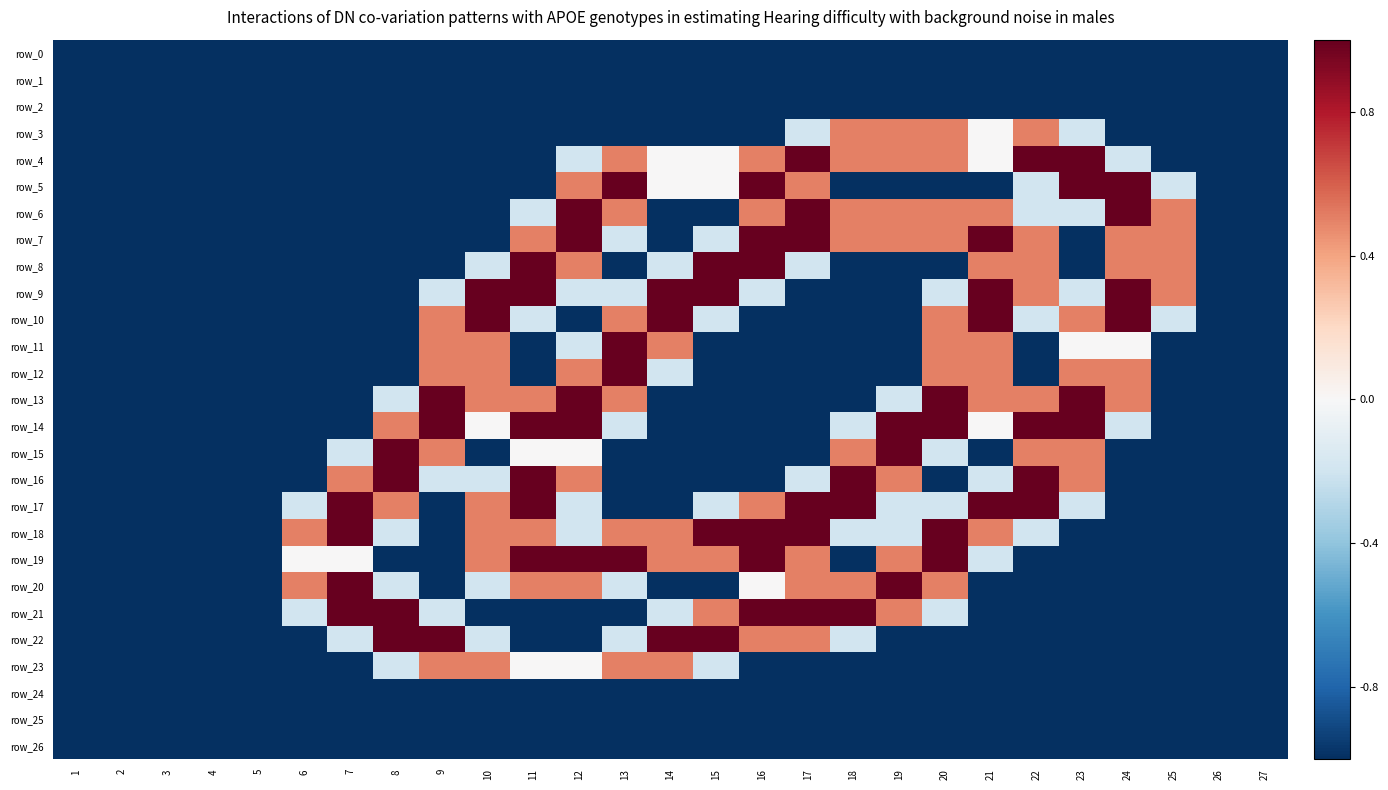

What value does the row_23 series have at 7?

-1.0